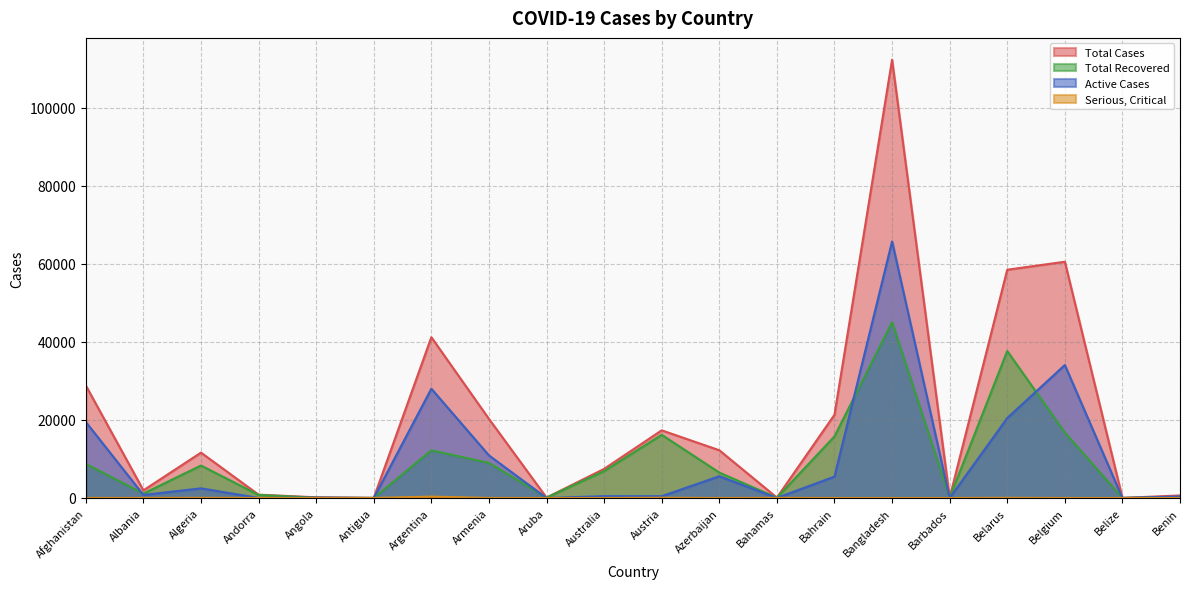

At which label is Serious, Critical closest to 177?

Austria